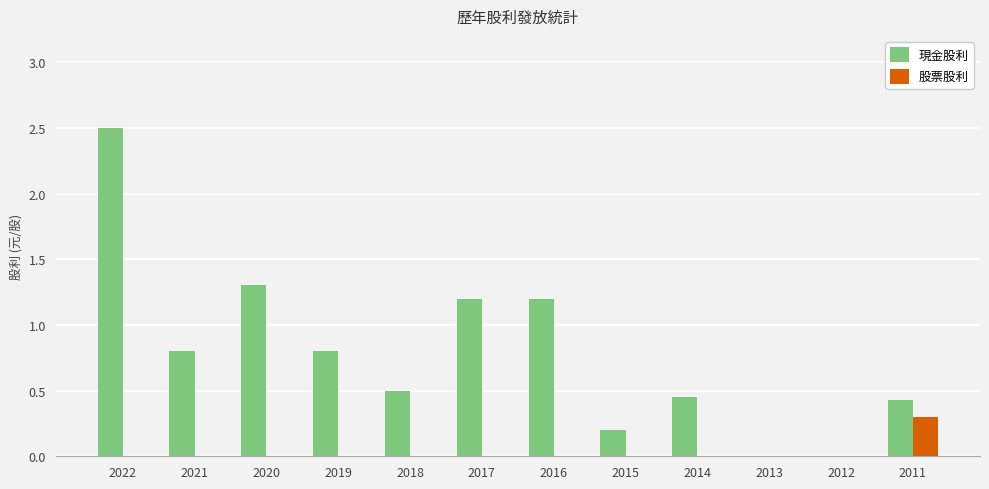

Which series has the widest spread of values?

現金股利